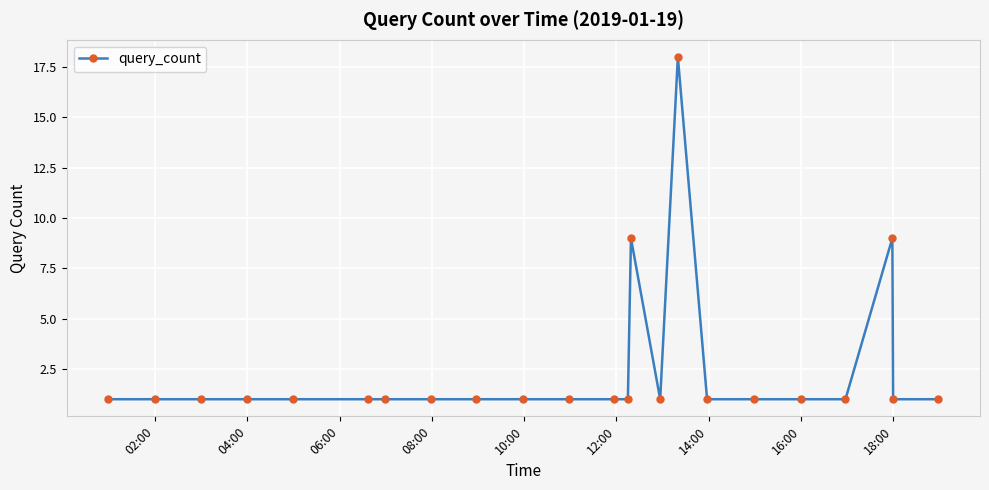

What is the greatest value displayed?

18